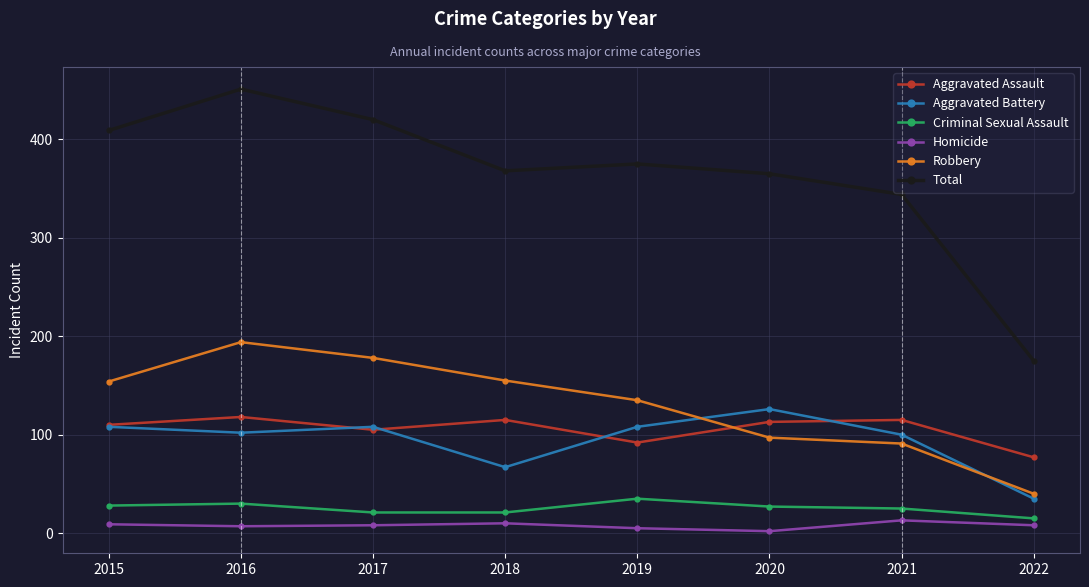

Which series has the widest spread of values?

Total